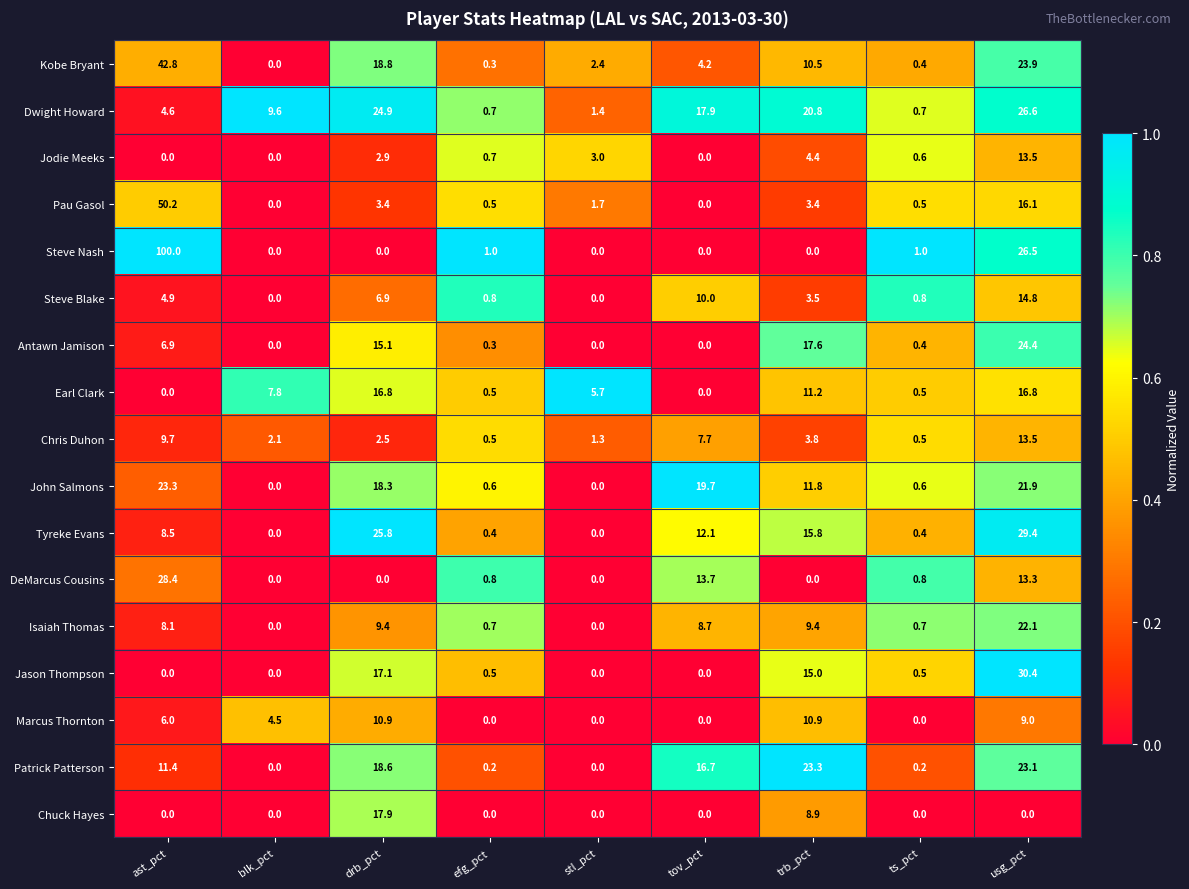

Which category has the lowest value in the Kobe Bryant series?

blk_pct